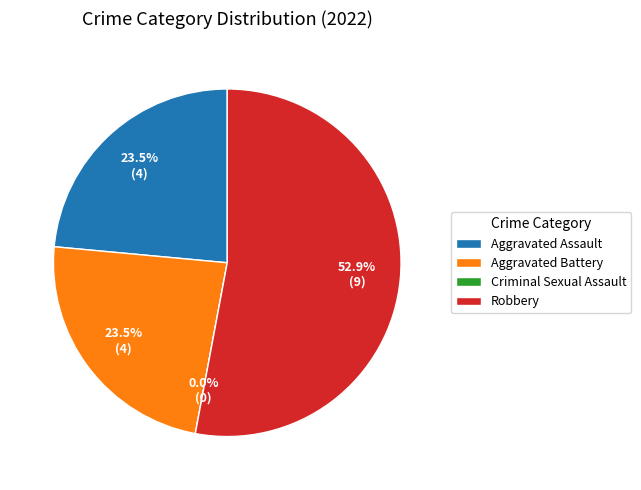

Count the number of slices in the pie.

4